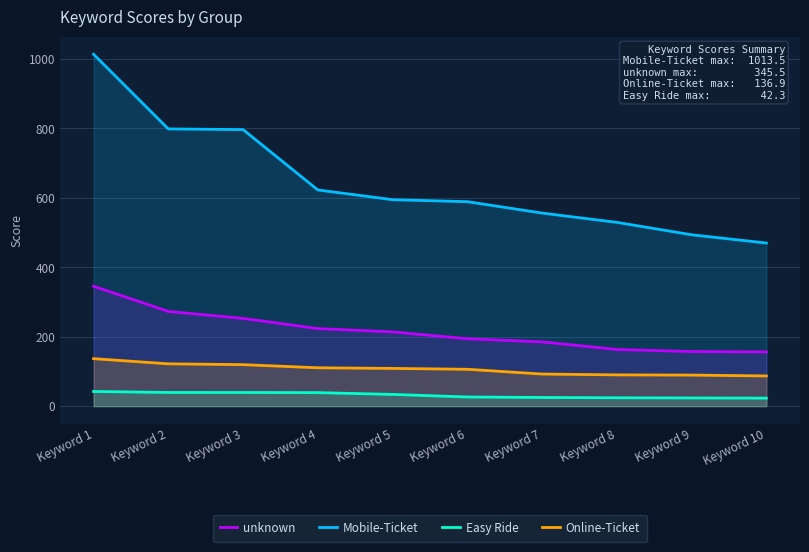

The value of Easy Ride at Keyword 3 is 56.5. True or false?

False